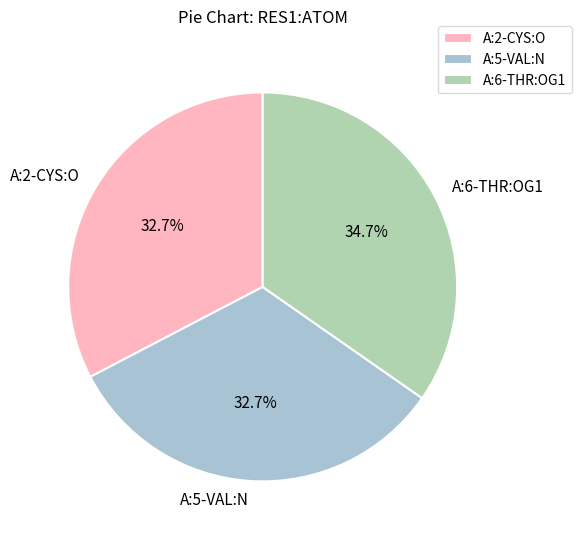

What is the largest slice in the pie chart?

A:6-THR:OG1